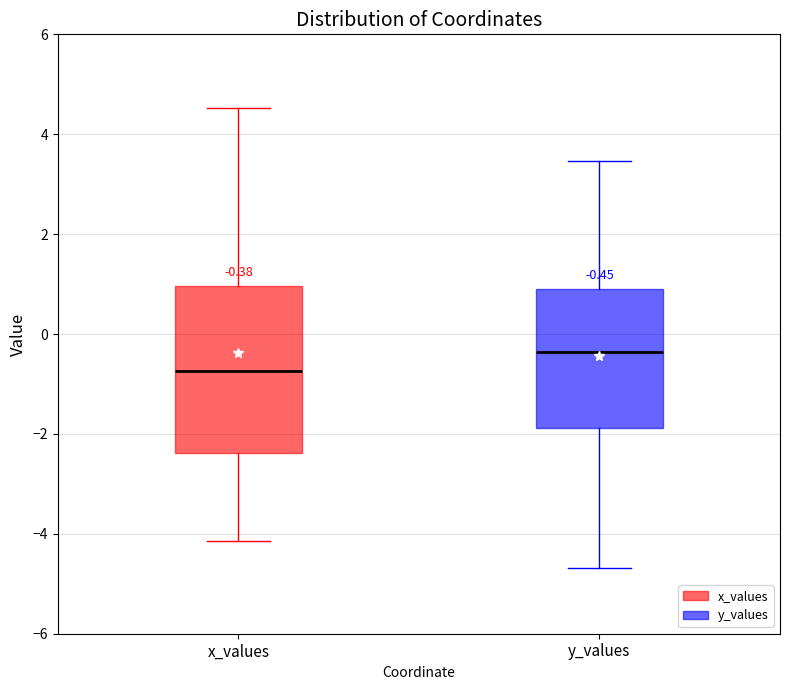

Which box's median line is the highest?

y_values